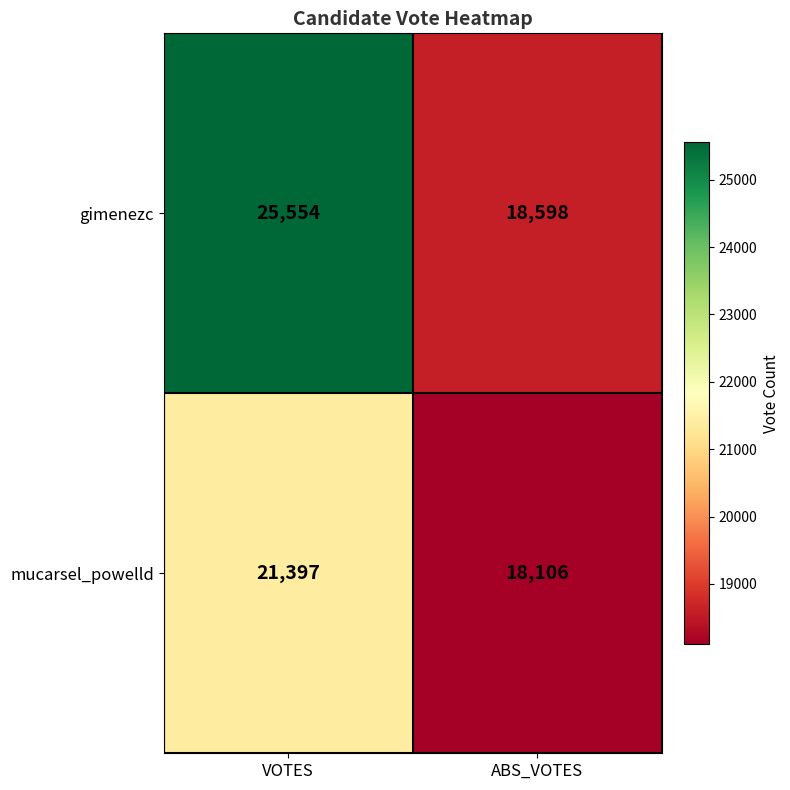

Reading right to left, list all the values displayed in this chart.

gimenezc: 18598	25554
mucarsel_powelld: 18106	21397